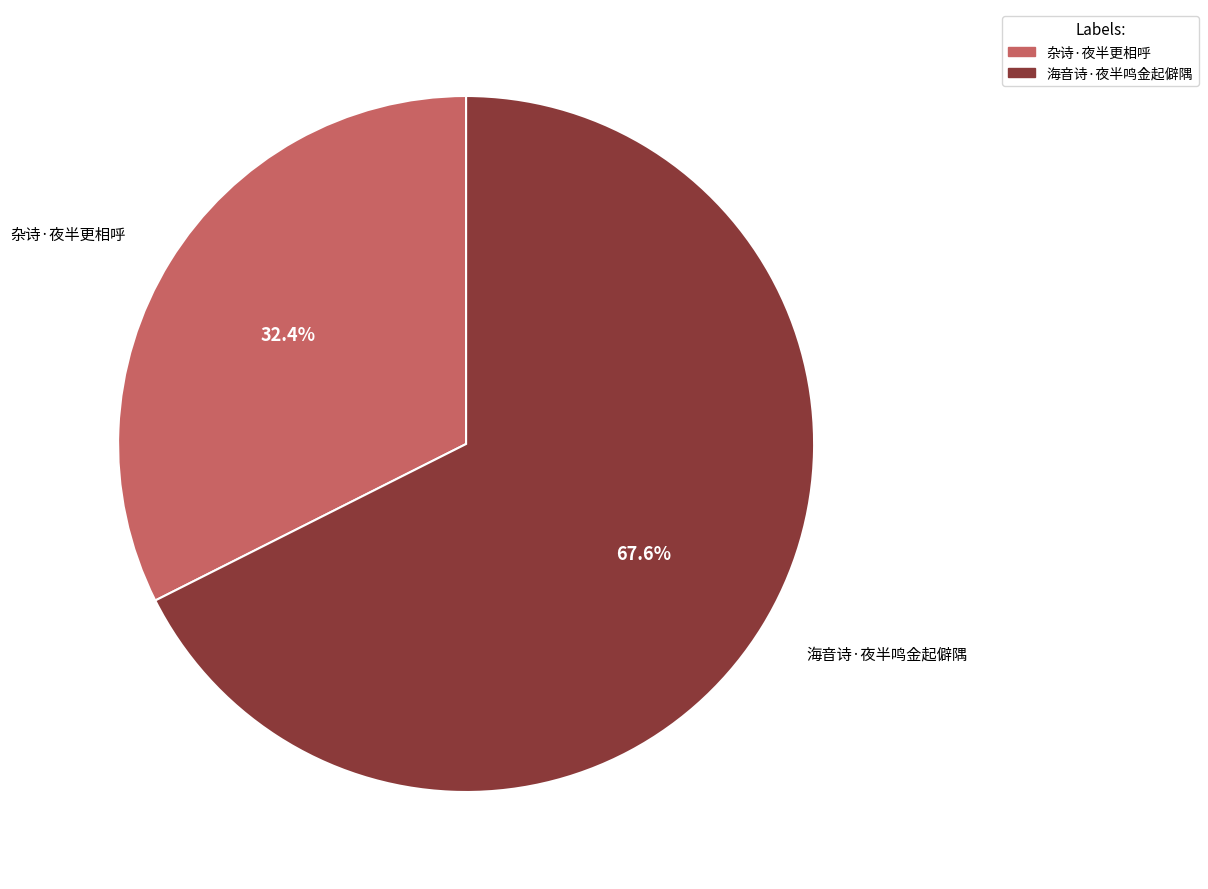

To the nearest percent, what is the average slice percentage?

50%